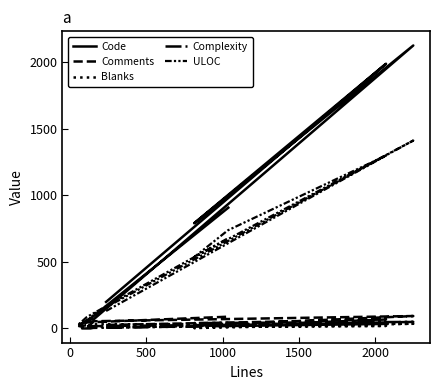

Reading right to left, list all the values displayed in this chart.

Code: 906	53	27	78	65	2123	789	1000	1986	199
Comments: 88	45	17	28	54	93	21	20	67	26
Blanks: 43	11	14	27	31	35	3	14	19	10
Complexity: 27	17	0	0	4	49	40	18	34	6
ULOC: 678	86	34	58	106	1410	535	736	1297	131